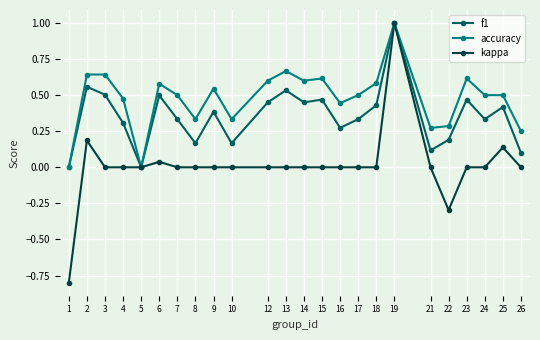

The kappa series shows -0.3 at 1. True or false?

False